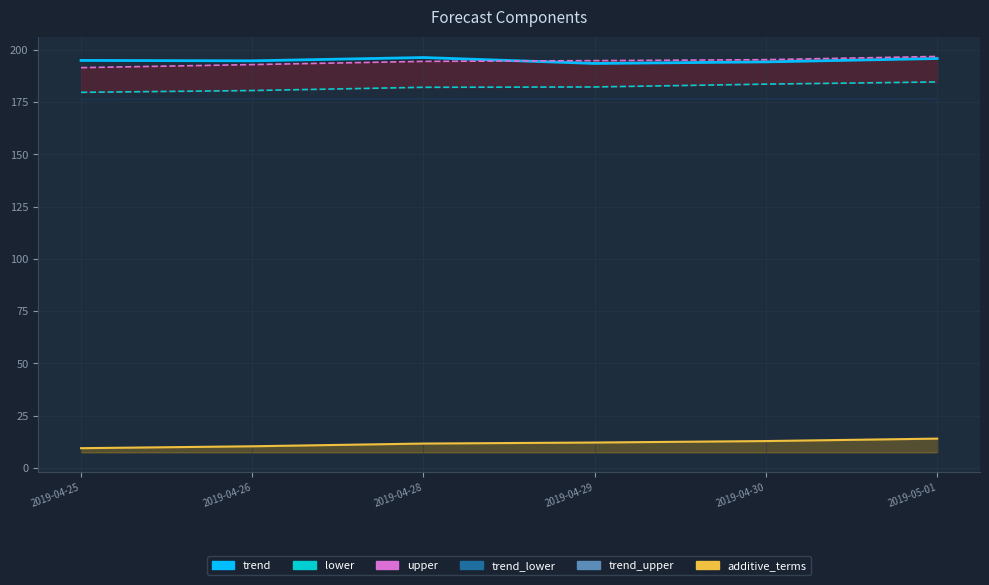

What is the change in value from 2019-04-29 to 2019-04-30?

+0.7